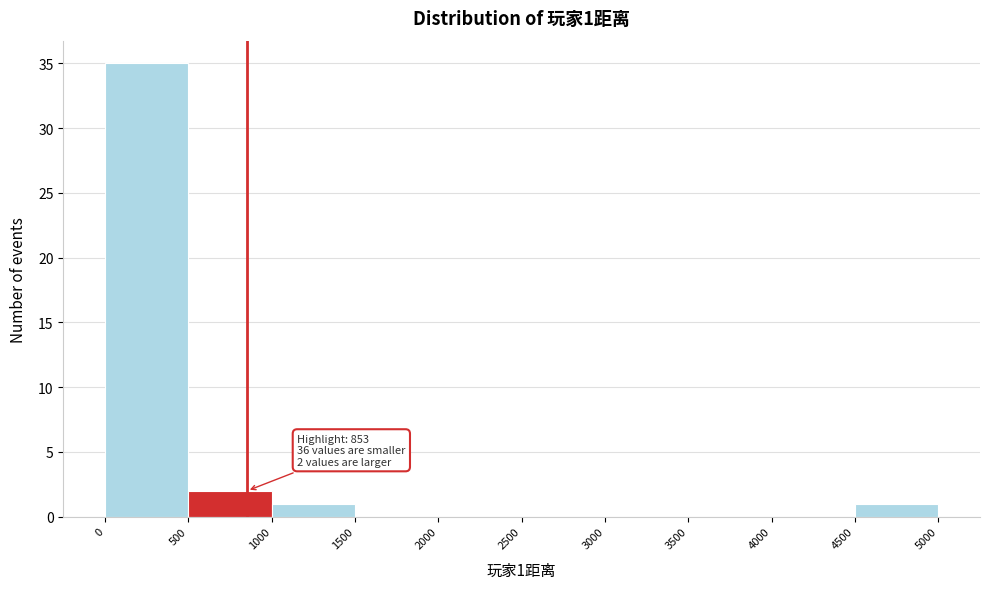

Over which range of the x-axis is the bar tallest?

0 to 500